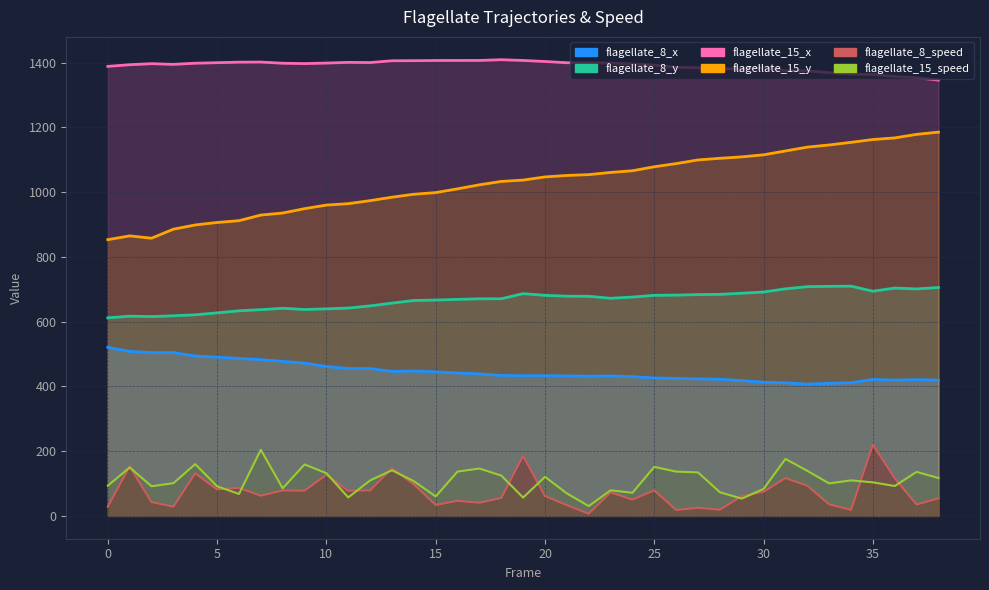

What is the value of the flagellate_8_speed point at the 26th from the left?

78.9